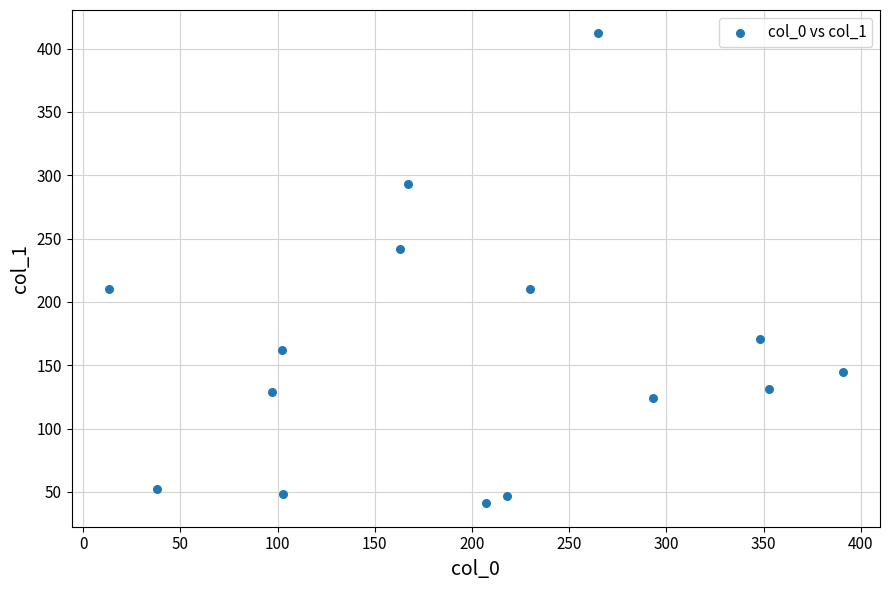

What is the range of X values (max minus min)?

378